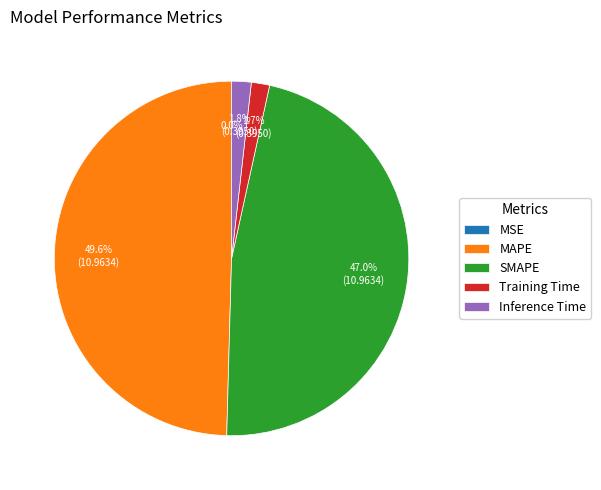

Which category has the biggest portion of the pie?

MAPE